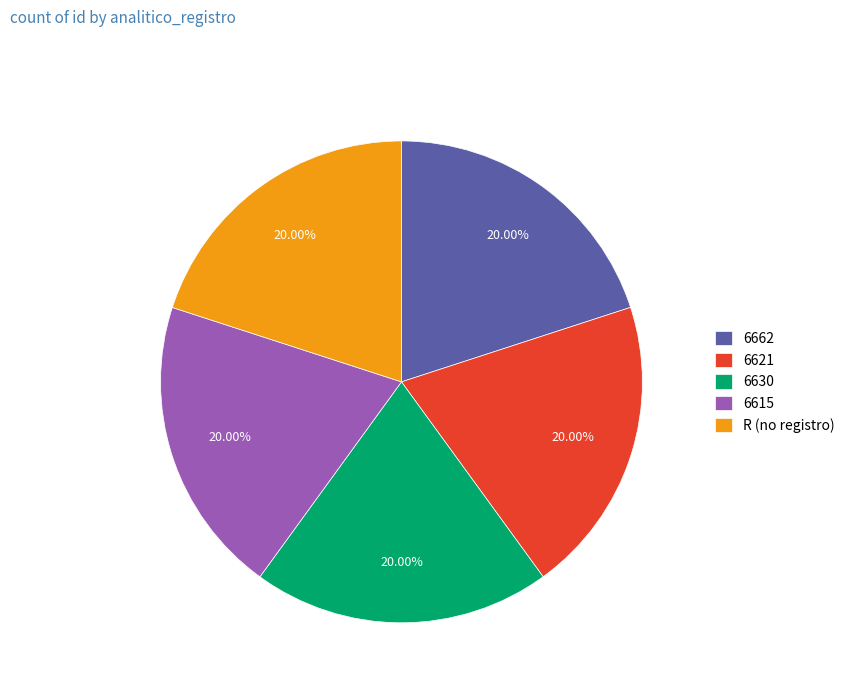

To the nearest percent, what portion does 6615 represent?

20%